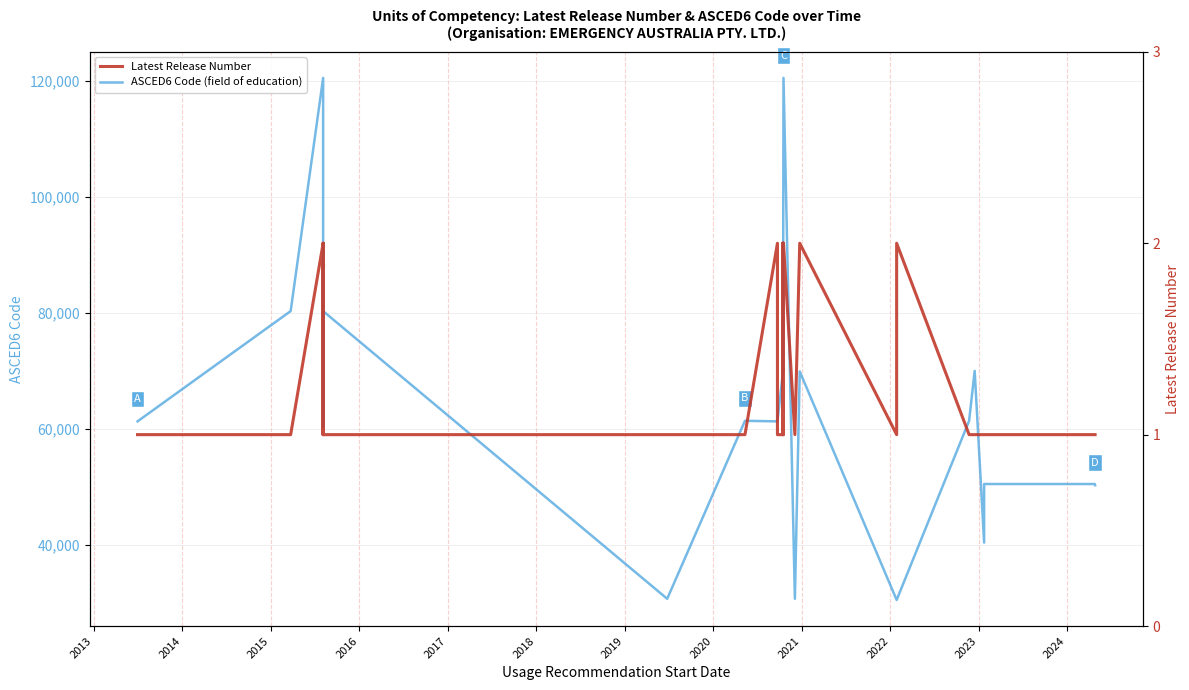

What is the label of the 34th point from the right?

2015